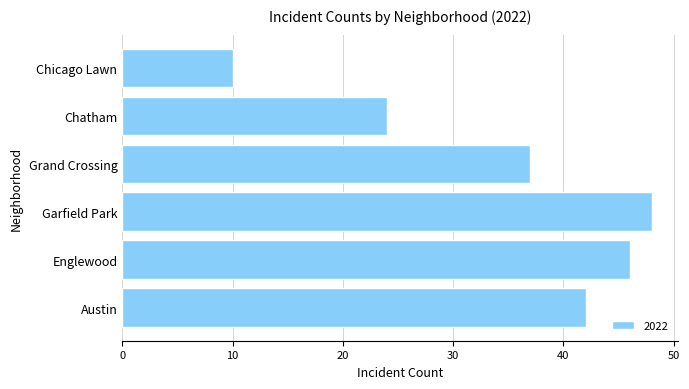

The value at Chicago Lawn is 4. True or false?

False